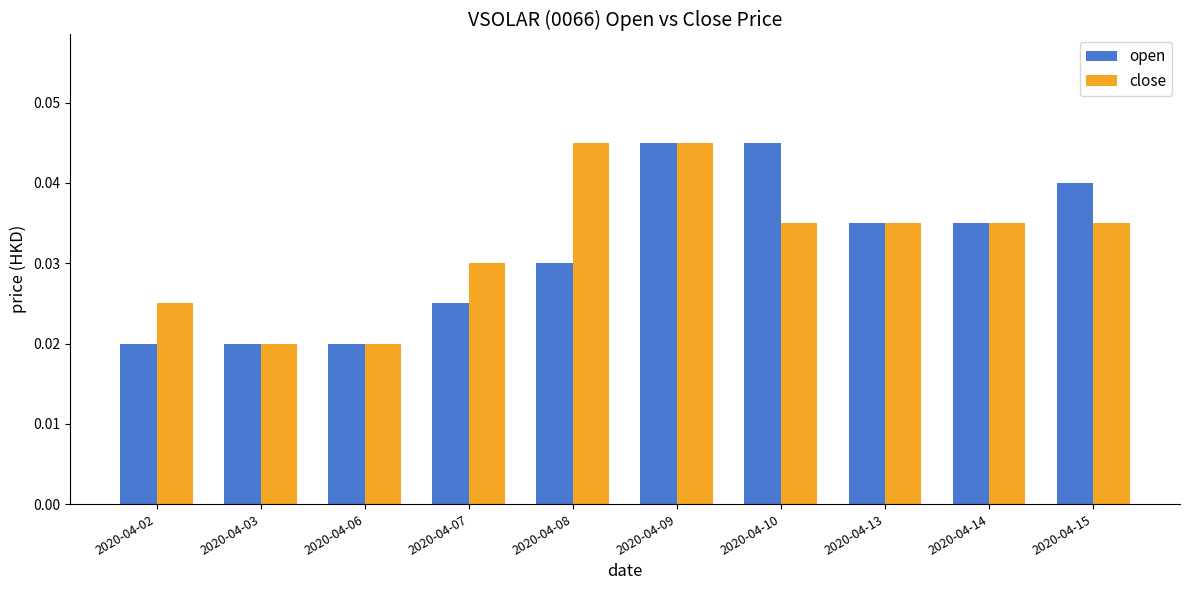

What are all the series names shown in the legend?

open, close